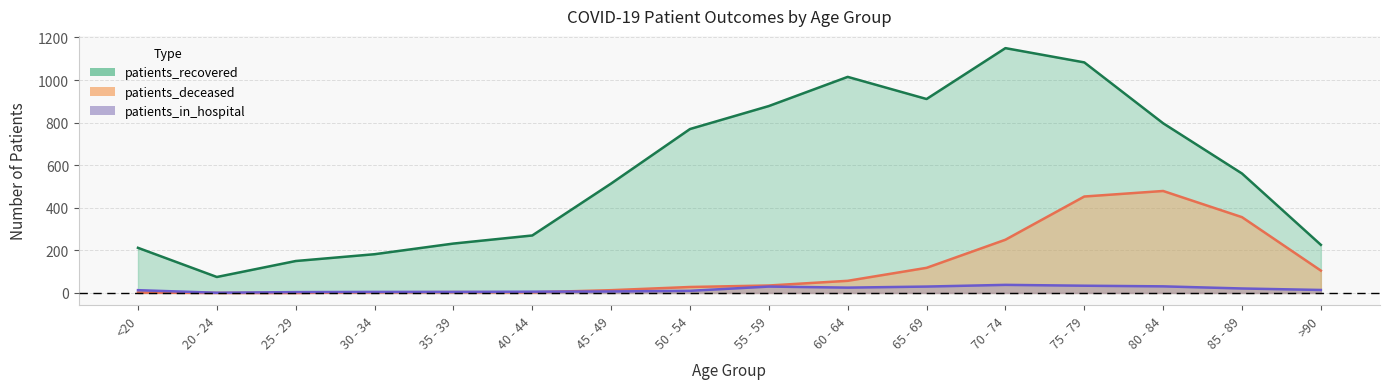

Which series changed the most between 40 - 44 and 45 - 49?

patients_recovered